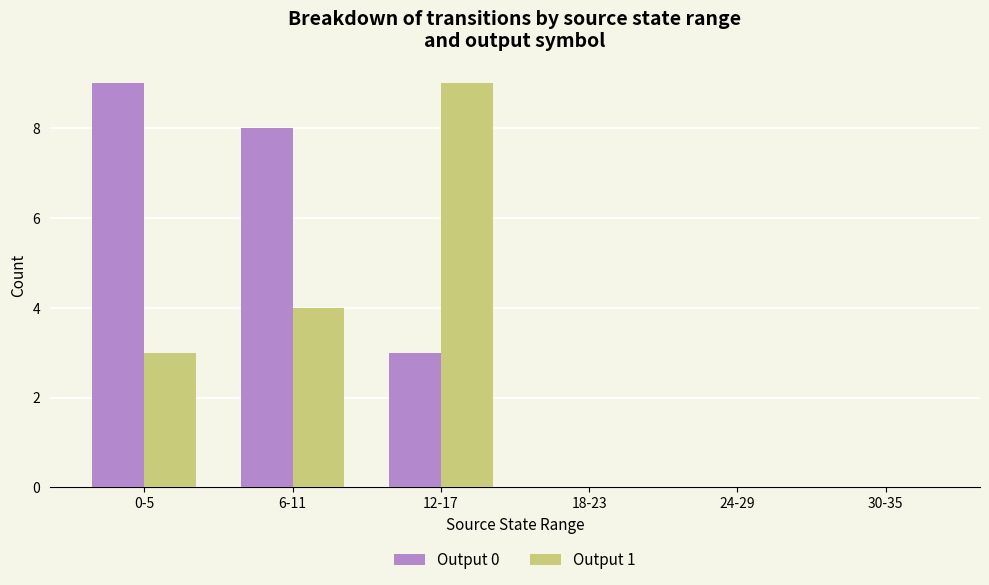

What are all the series names shown in the legend?

Output 0, Output 1